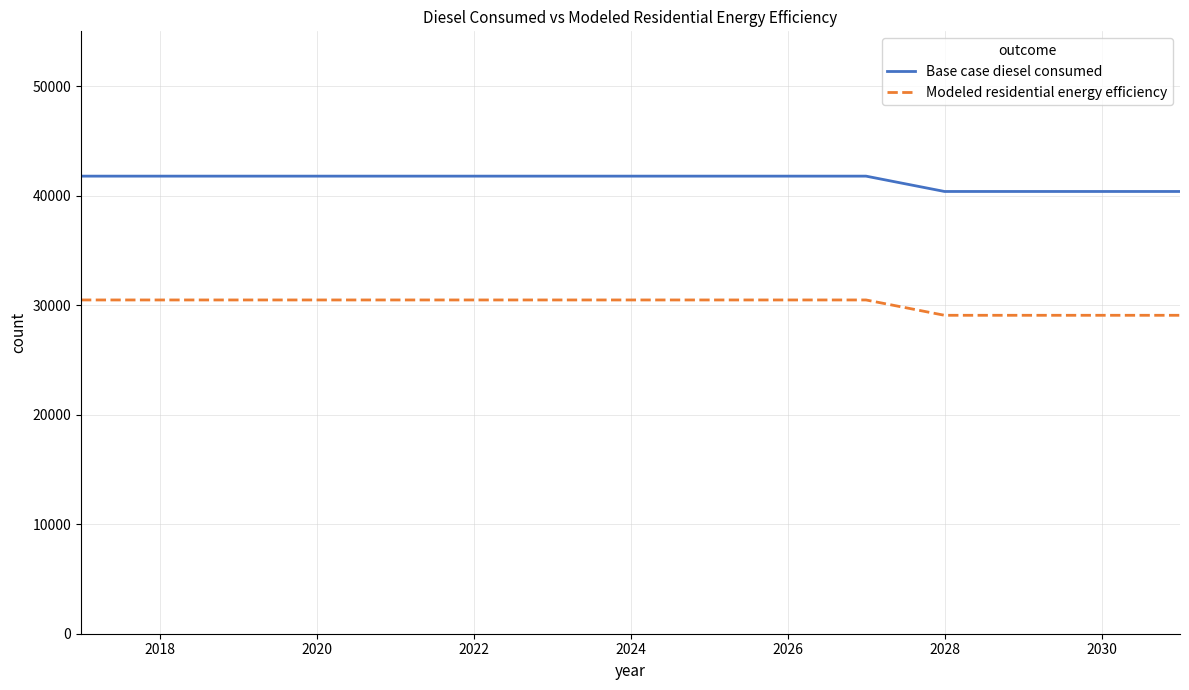

What is the maximum value for Modeled residential energy efficiency?

30473.8